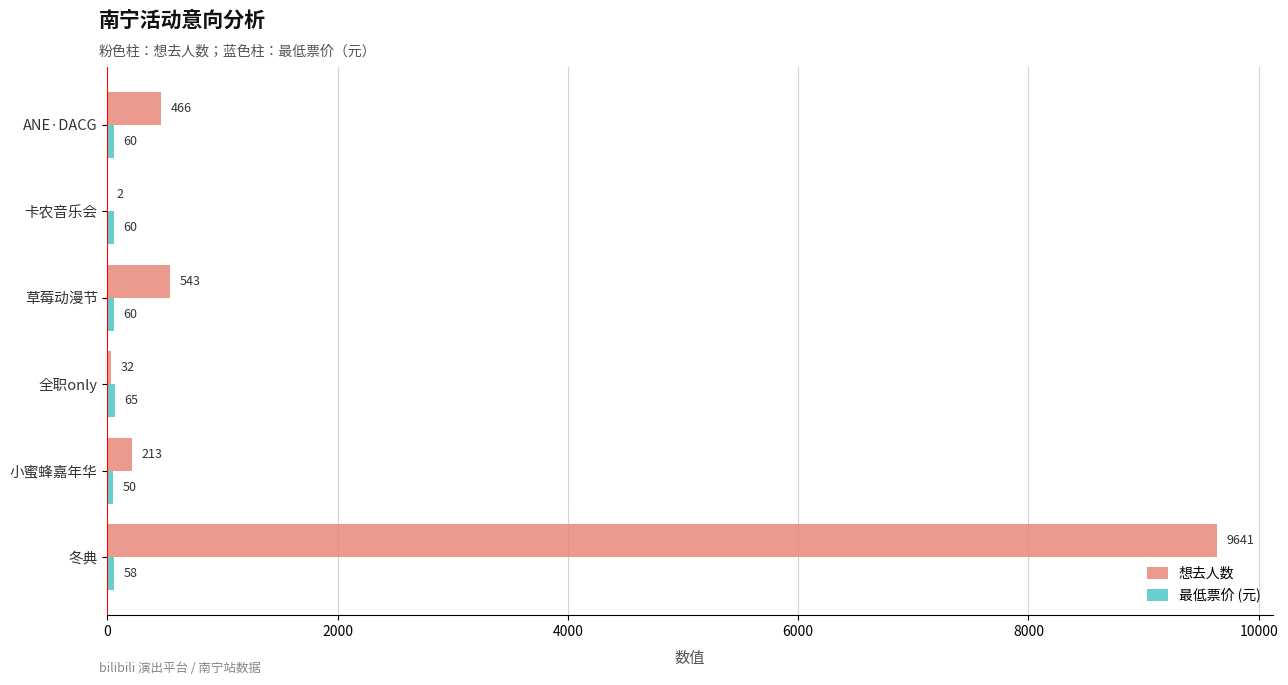

Which series has the largest total across all categories?

想去人数